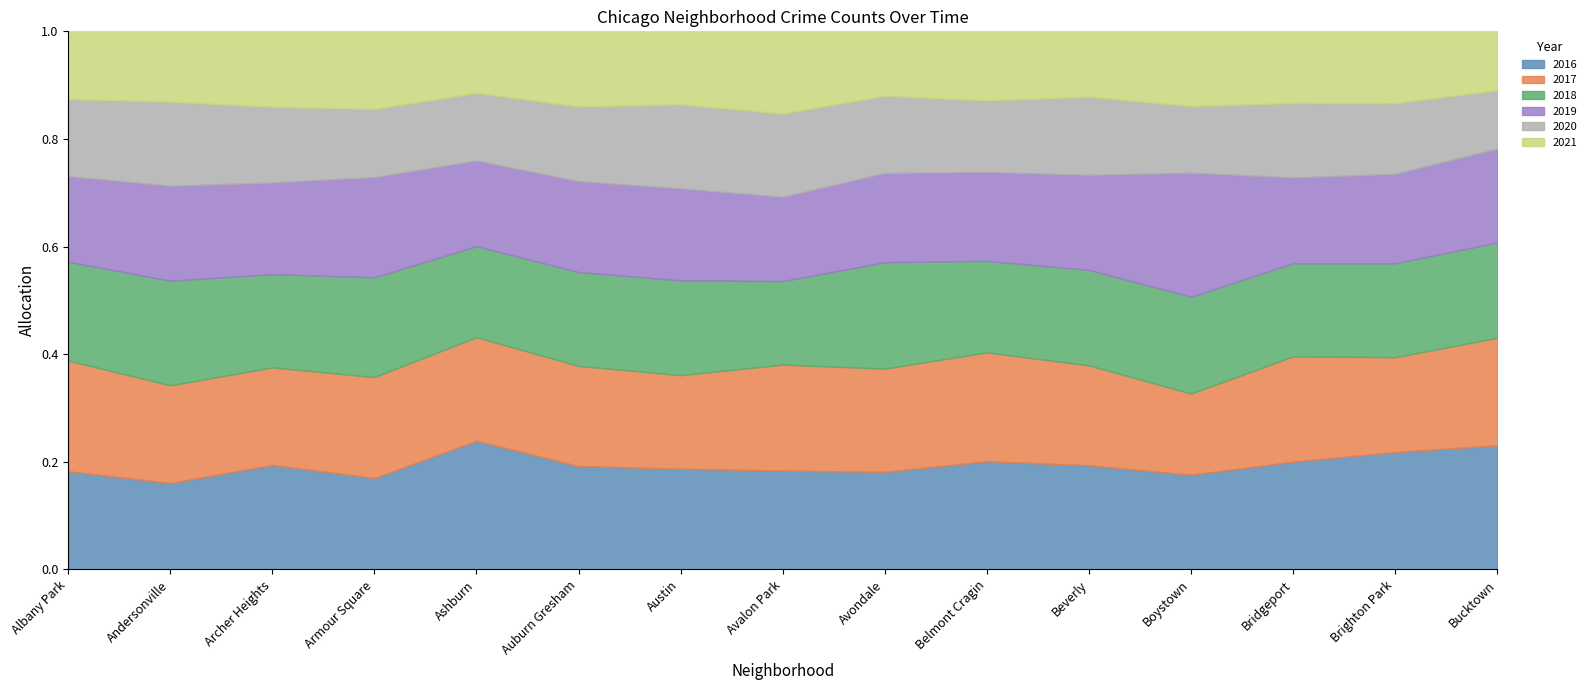

Count the number of data series in this chart.

6